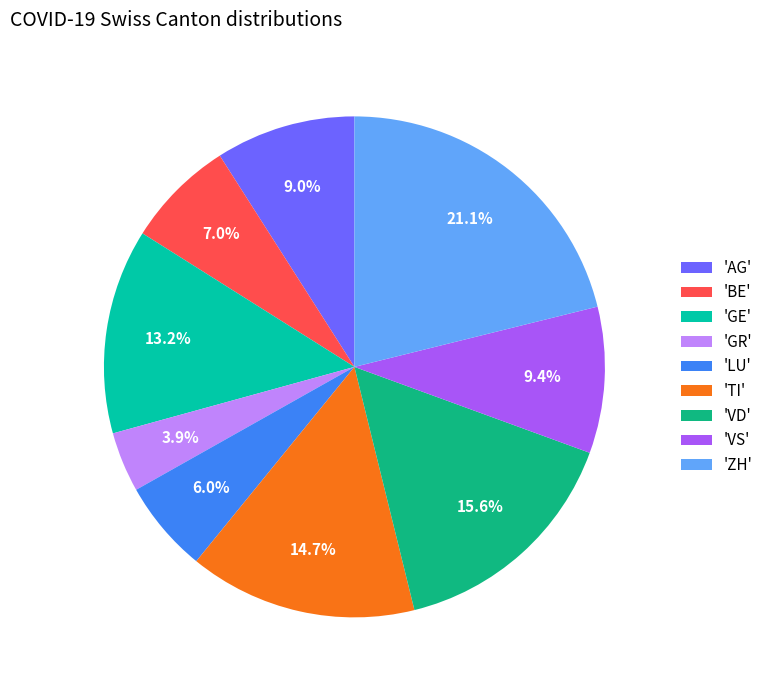

Does any single category account for the majority?

No